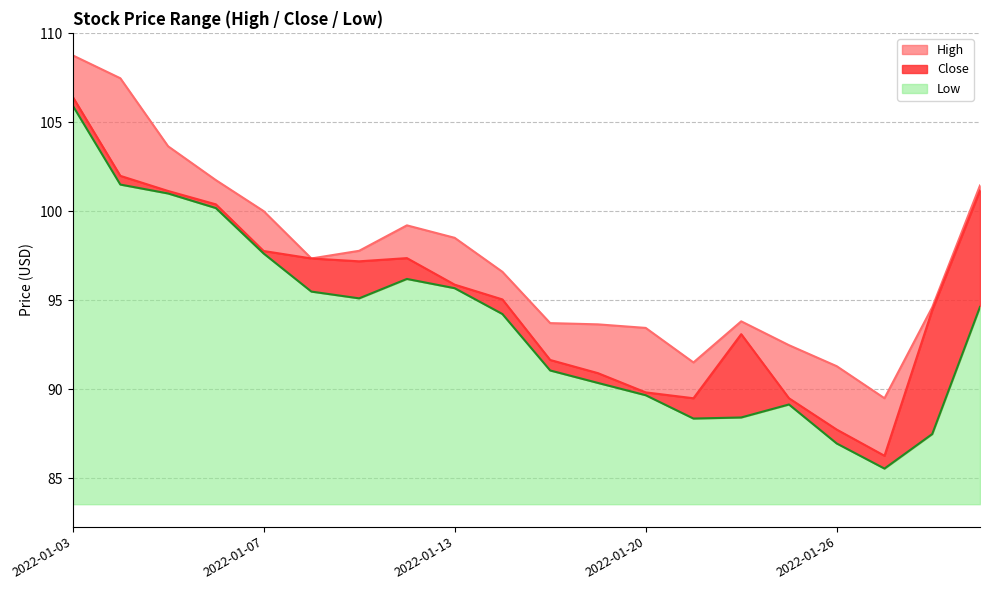

Which has a higher value, 2022-01-05 or 2022-01-27?

2022-01-05